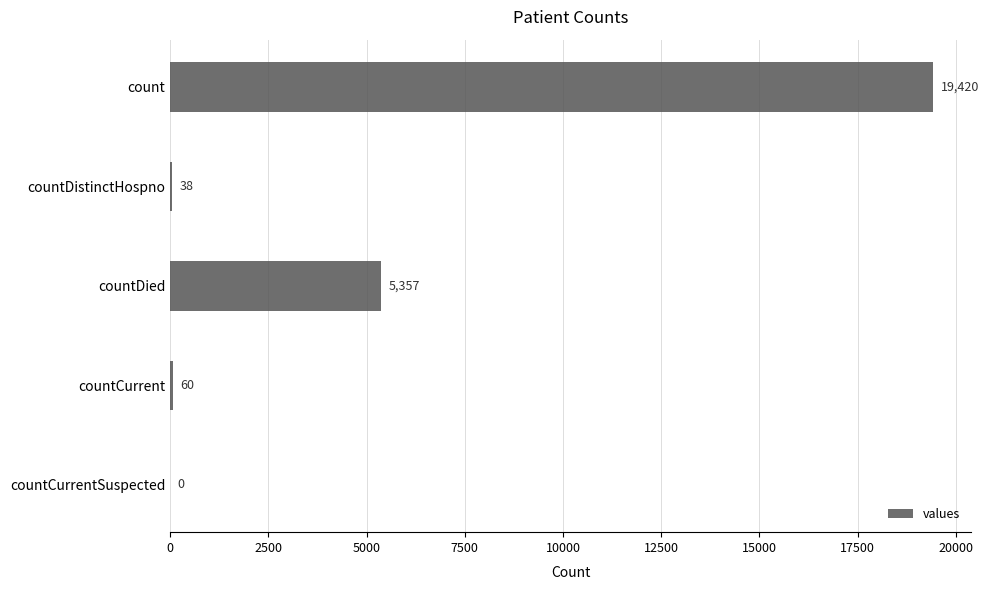

The chart shows a value of 19420 at count. True or false?

True